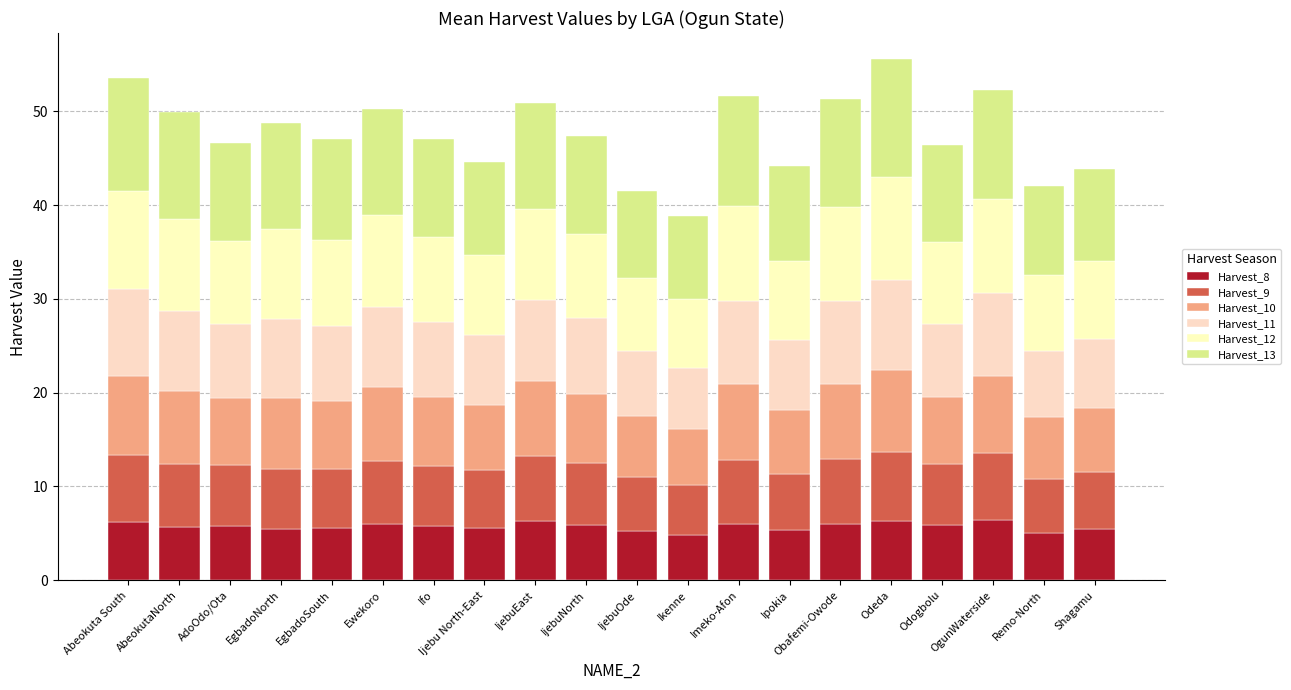

How many bars are there in total?

20